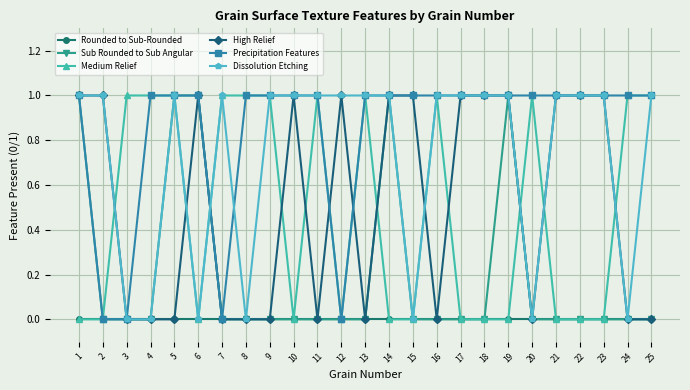

The value of Rounded to Sub-Rounded at 19 is 0. True or false?

True